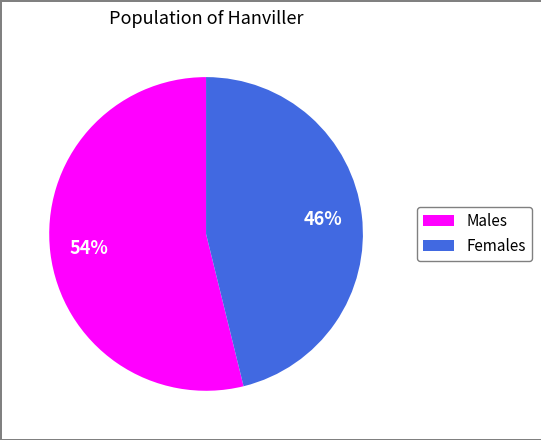

To the nearest percent, what is the average slice percentage?

50%